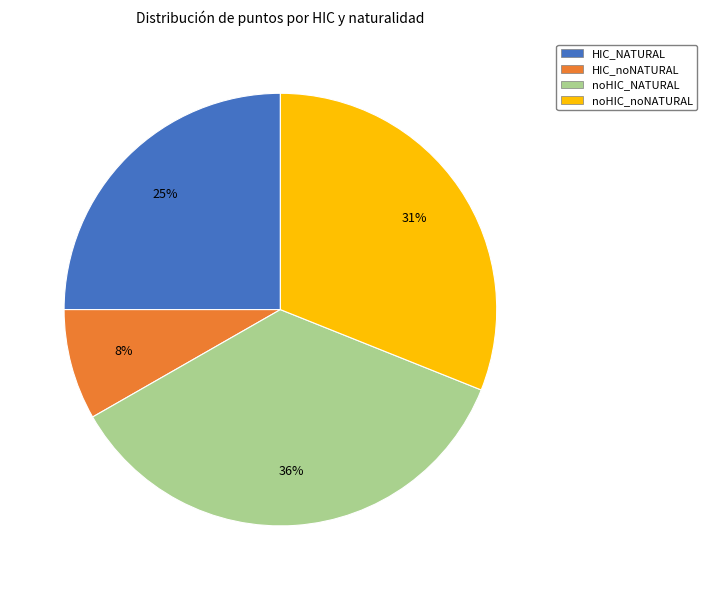

Does any single category account for the majority?

No